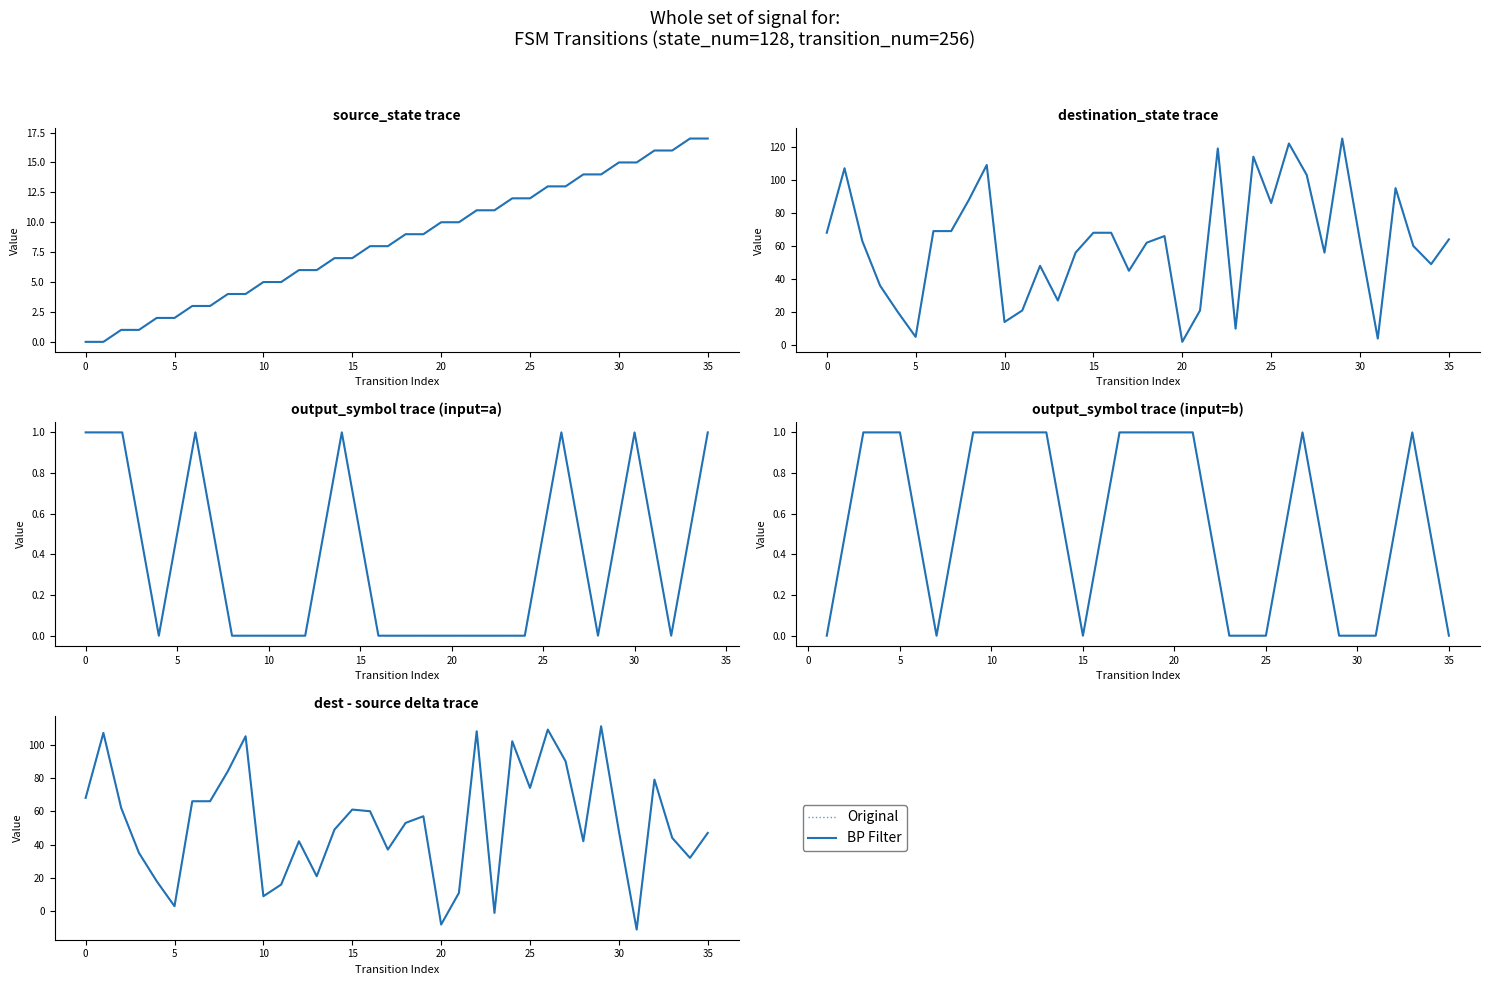

What is the label of the 7th point from the left?

25